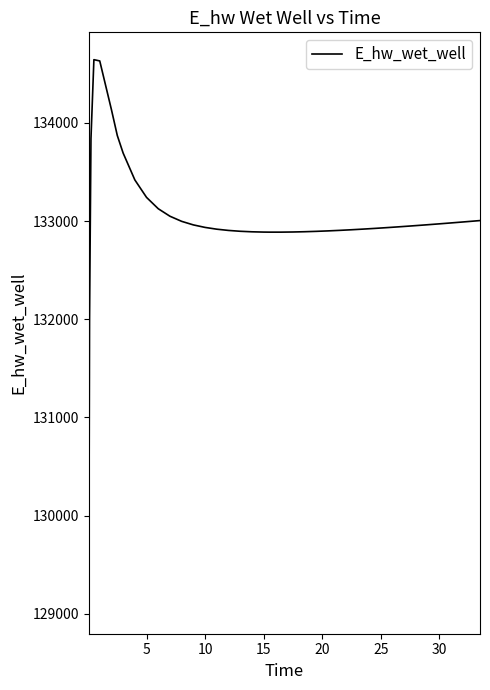

What is the smallest value displayed?

129076.2